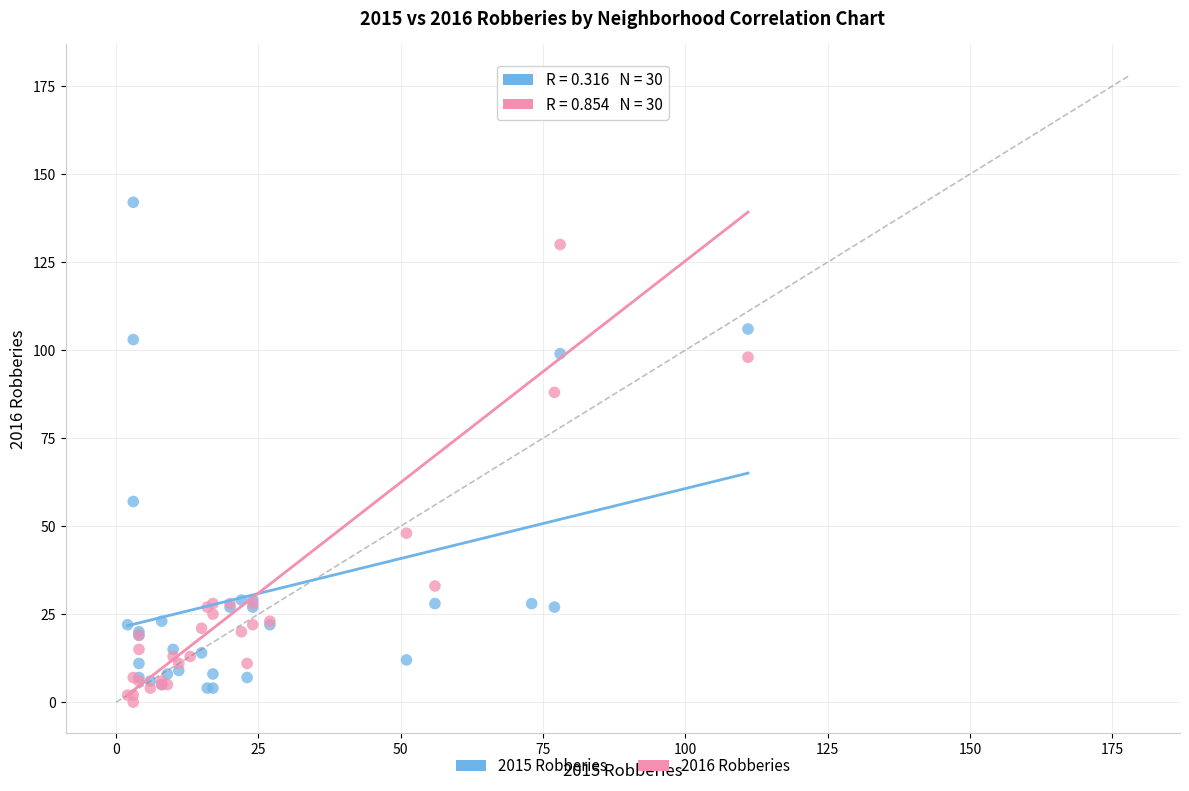

Which series contains the lowest Y value?

2016 Robberies